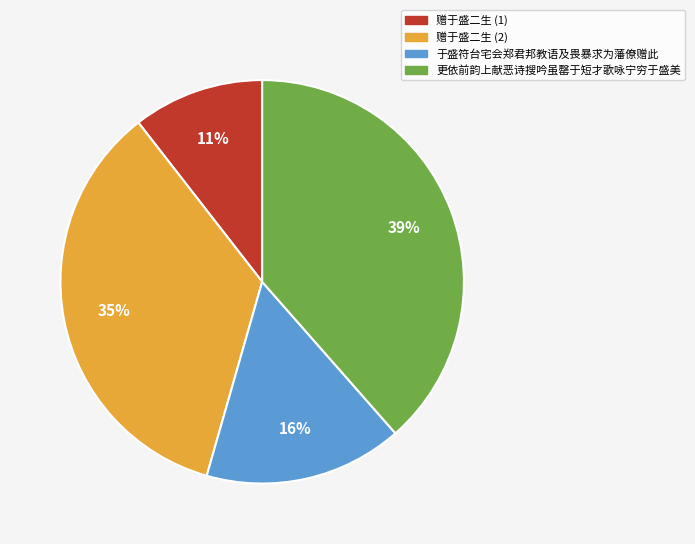

To the nearest percent, what is the difference between the largest and smallest slice percentages?

28%